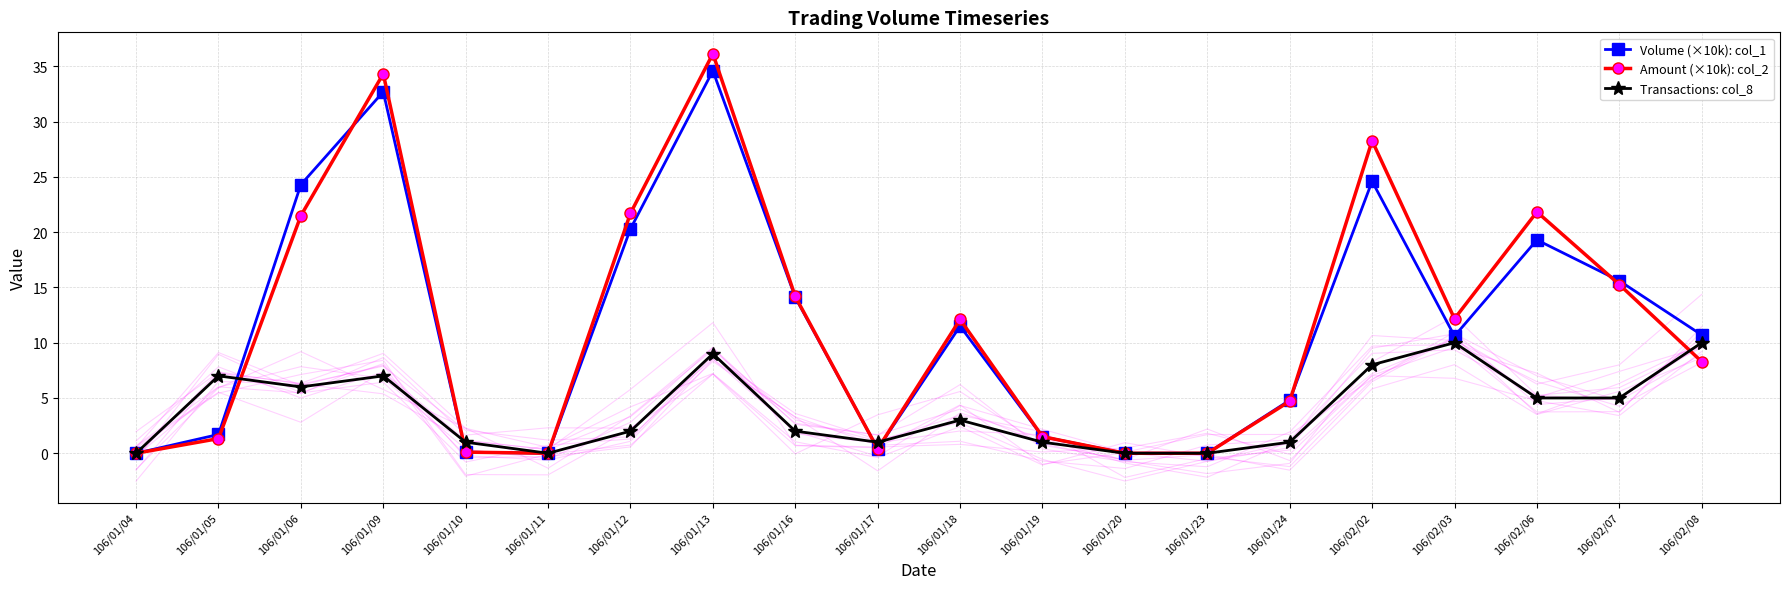

At which category is the sum across all series the highest?

106/01/13